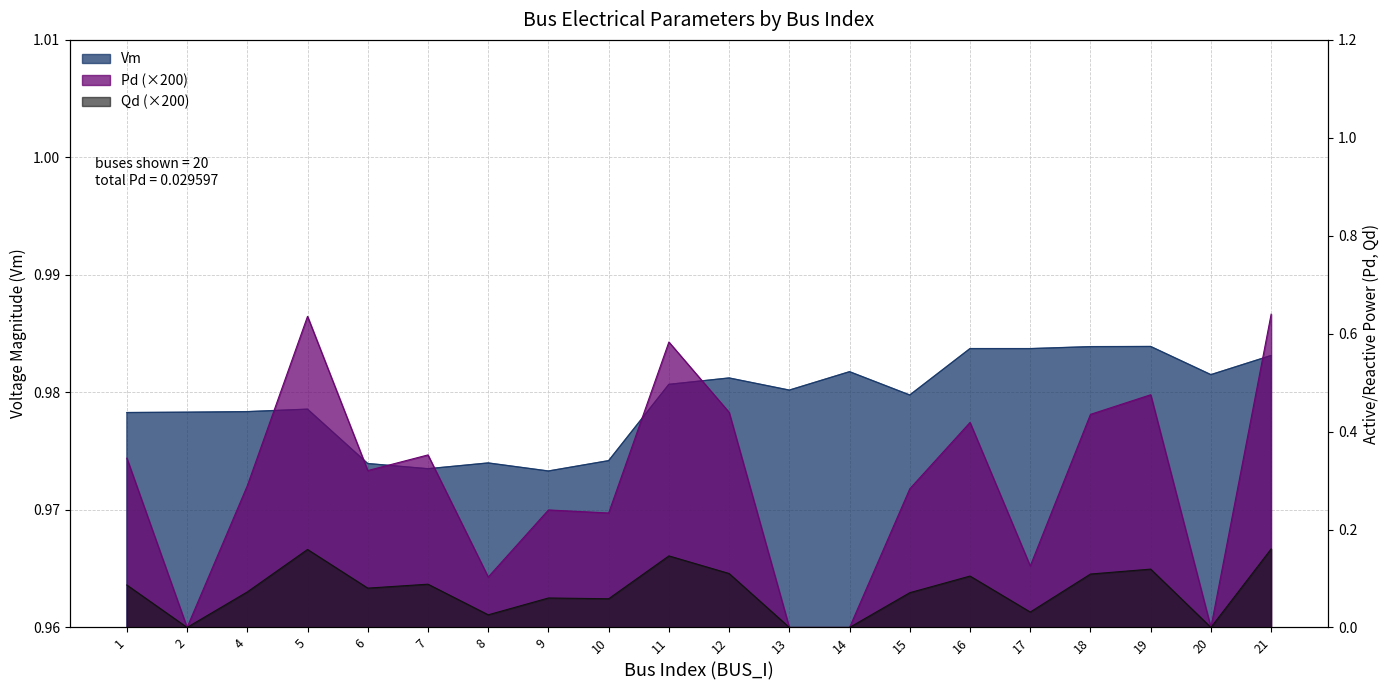

At which category is the sum across all series the highest?

21